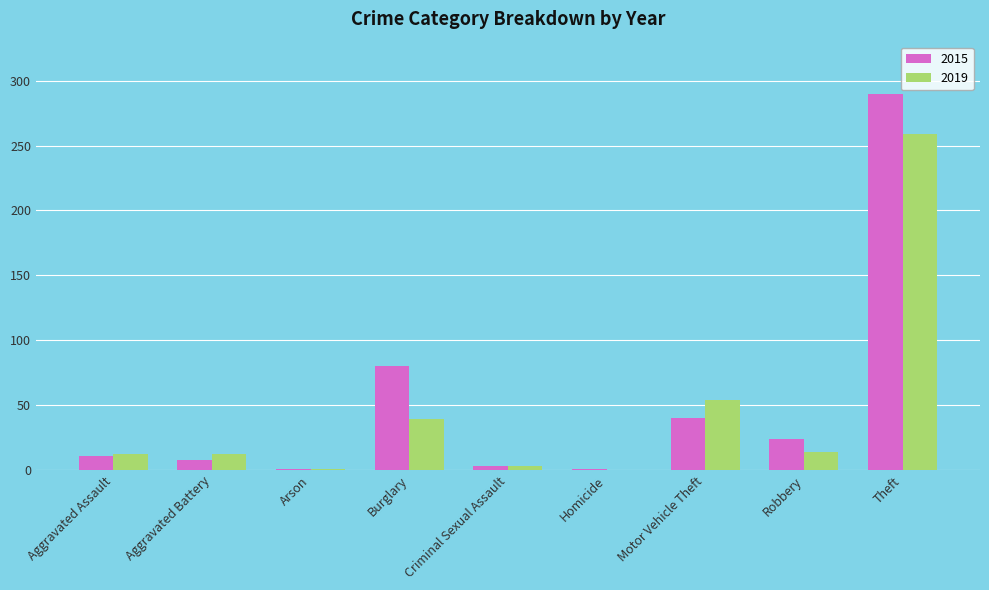

Which series changed the most between Motor Vehicle Theft and Robbery?

2019